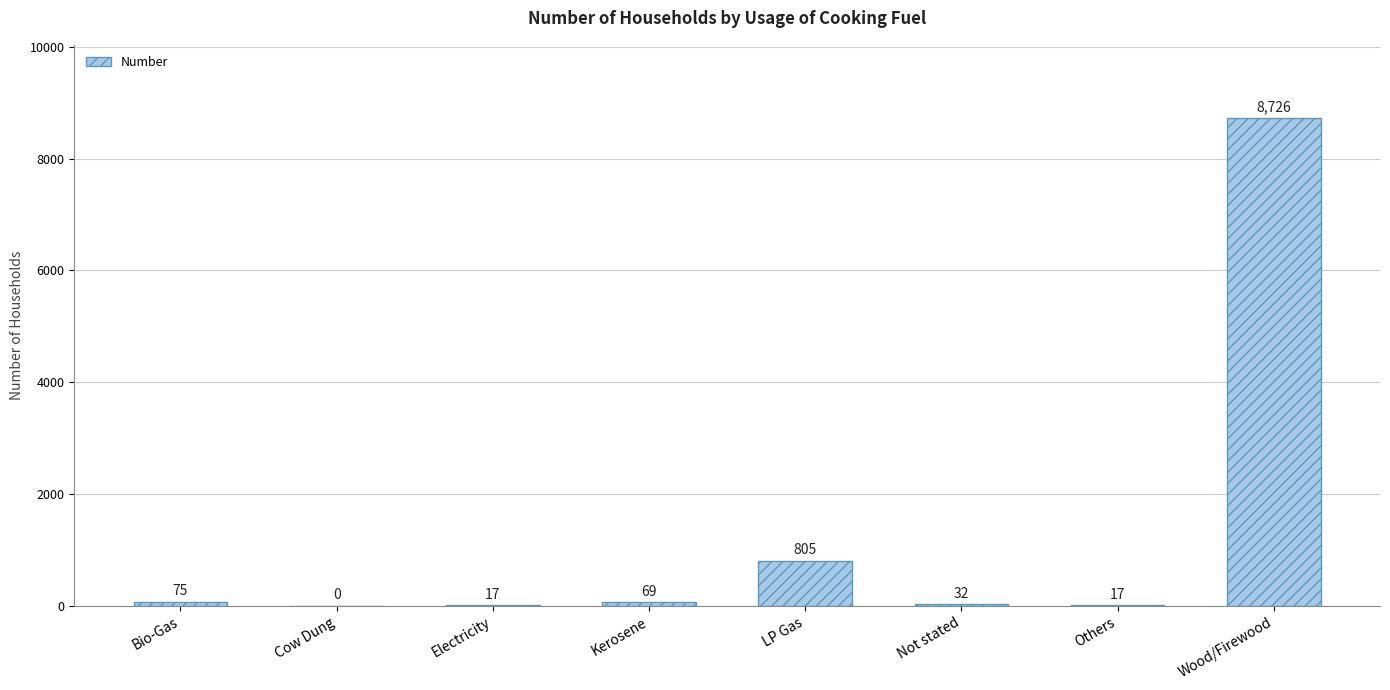

Count the number of categories in the chart.

8